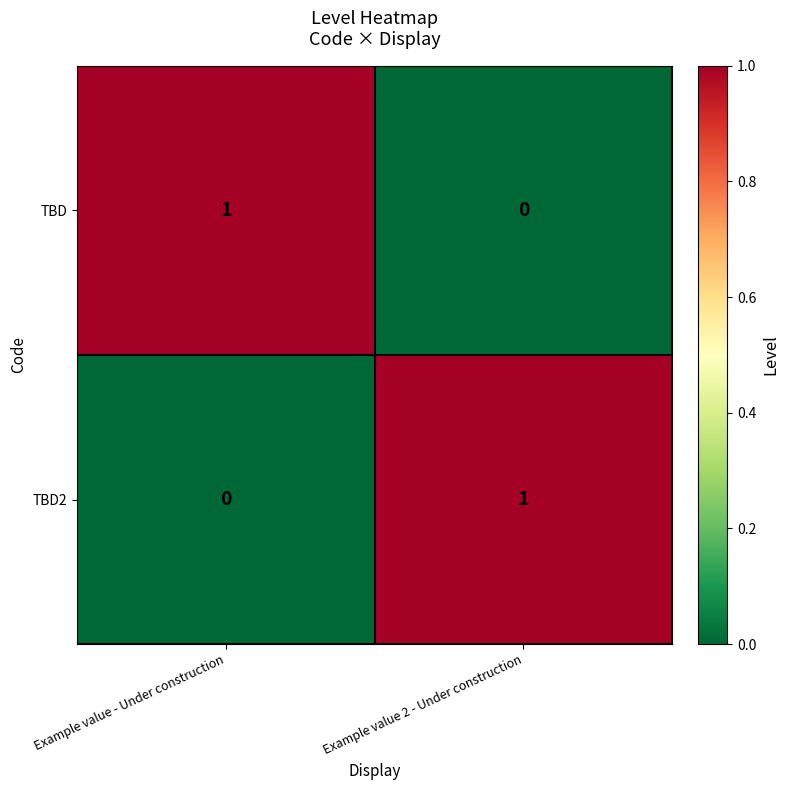

The value of TBD2 at Example value - Under construction is 0. True or false?

True